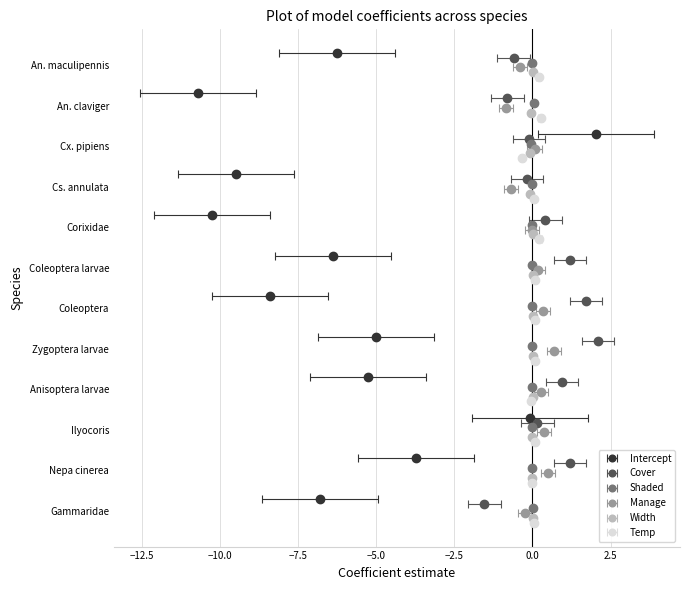

Reading left to right, list all the values displayed in this chart.

Intercept: An. maculipennis=-6.3	An. claviger=-10.7	Cx. pipiens=2.0	Cs. annulata=-9.5	Corixidae=-10.3	Coleoptera larvae=-6.4	Coleoptera=-8.4	Zygoptera larvae=-5.0	Anisoptera larvae=-5.3	Ilyocoris=-0.1	Nepa cinerea=-3.7	Gammaridae=-6.8
Cover: An. maculipennis=-0.6	An. claviger=-0.8	Cx. pipiens=-0.1	Cs. annulata=-0.2	Corixidae=0.4	Coleoptera larvae=1.2	Coleoptera=1.7	Zygoptera larvae=2.1	Anisoptera larvae=1.0	Ilyocoris=0.2	Nepa cinerea=1.2	Gammaridae=-1.5
Shaded: An. maculipennis=-0.0	An. claviger=0.0	Cx. pipiens=-0.1	Cs. annulata=-0.0	Corixidae=-0.0	Coleoptera larvae=-0.0	Coleoptera=-0.0	Zygoptera larvae=-0.0	Anisoptera larvae=0.0	Ilyocoris=-0.0	Nepa cinerea=-0.0	Gammaridae=0.0
Manage: An. maculipennis=-0.4	An. claviger=-0.8	Cx. pipiens=0.1	Cs. annulata=-0.7	Corixidae=-0.0	Coleoptera larvae=0.2	Coleoptera=0.4	Zygoptera larvae=0.7	Anisoptera larvae=0.3	Ilyocoris=0.4	Nepa cinerea=0.5	Gammaridae=-0.2
Width: An. maculipennis=0.0	An. claviger=-0.0	Cx. pipiens=-0.1	Cs. annulata=-0.1	Corixidae=0.0	Coleoptera larvae=0.0	Coleoptera=0.0	Zygoptera larvae=0.0	Anisoptera larvae=0.0	Ilyocoris=-0.0	Nepa cinerea=-0.0	Gammaridae=0.0
Temp: An. maculipennis=0.2	An. claviger=0.3	Cx. pipiens=-0.3	Cs. annulata=0.0	Corixidae=0.2	Coleoptera larvae=0.1	Coleoptera=0.1	Zygoptera larvae=0.1	Anisoptera larvae=-0.0	Ilyocoris=0.1	Nepa cinerea=-0.0	Gammaridae=0.0